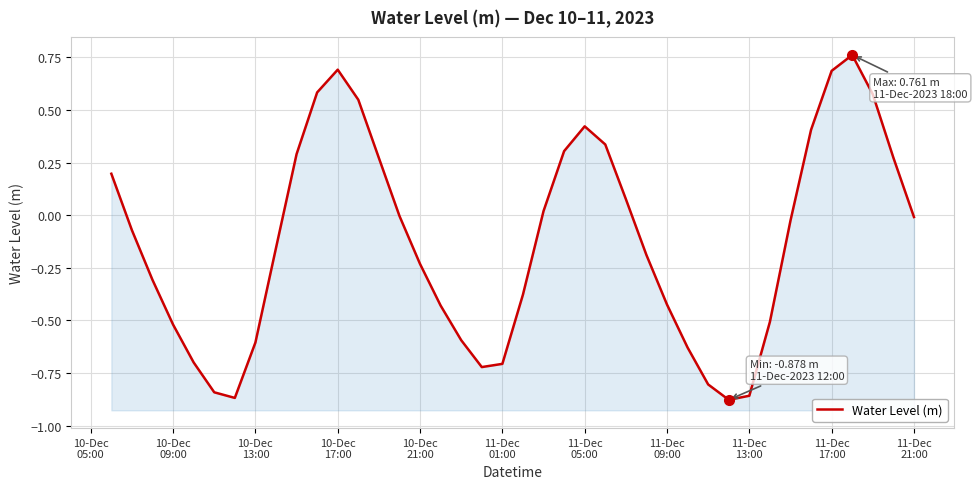

Where does the data first go above 0?

10-Dec
05:00